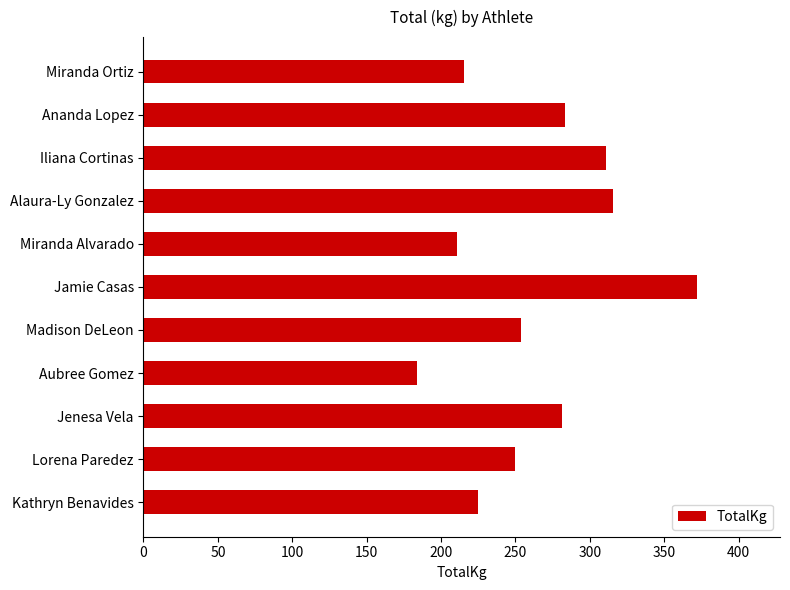

Between Madison DeLeon and Jenesa Vela, which is larger?

Jenesa Vela